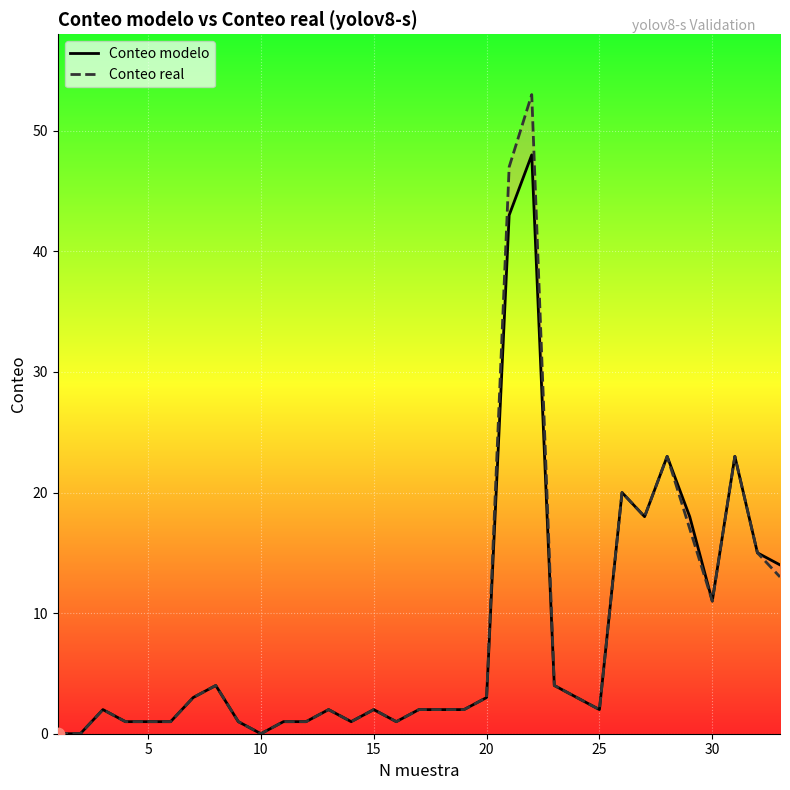

Which series has the largest Y range (max minus min)?

Conteo real